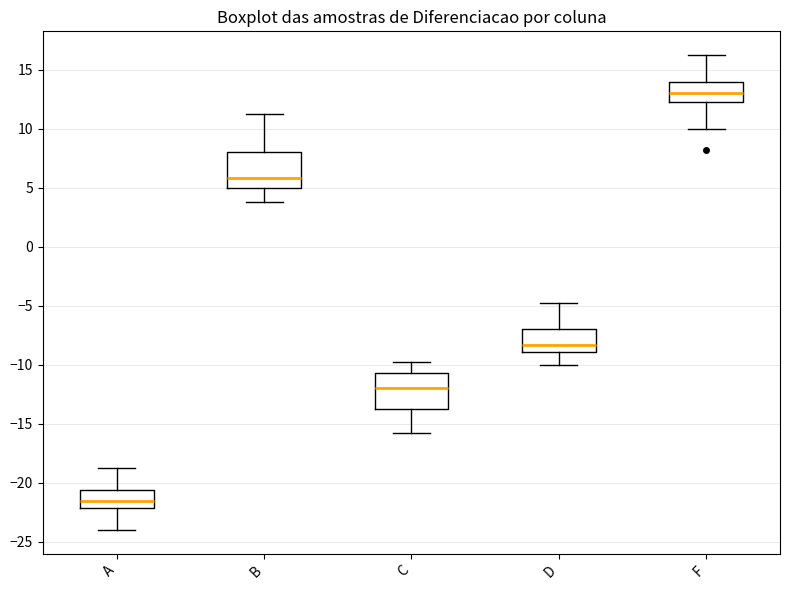

Where does the upper whisker of the box for B end on the y-axis? The values are not printed on the chart, so give them approximately, as read against the axis.

11.0